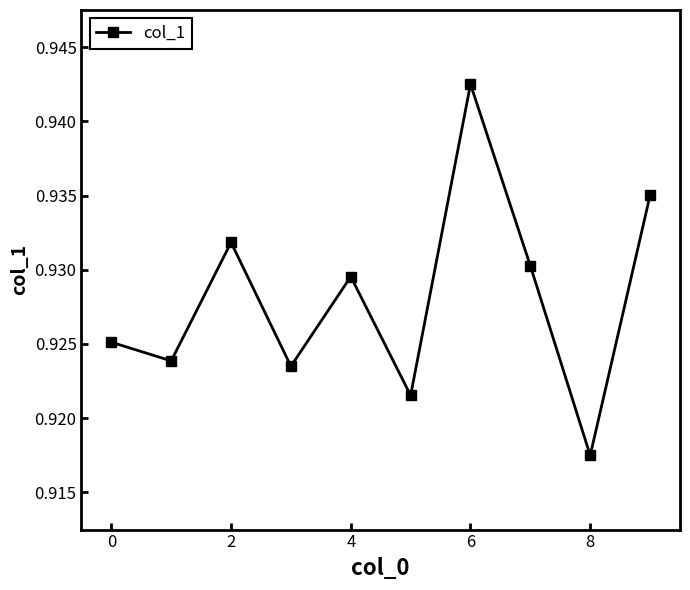

True or false: the data has more than 2 interior local peaks.

True